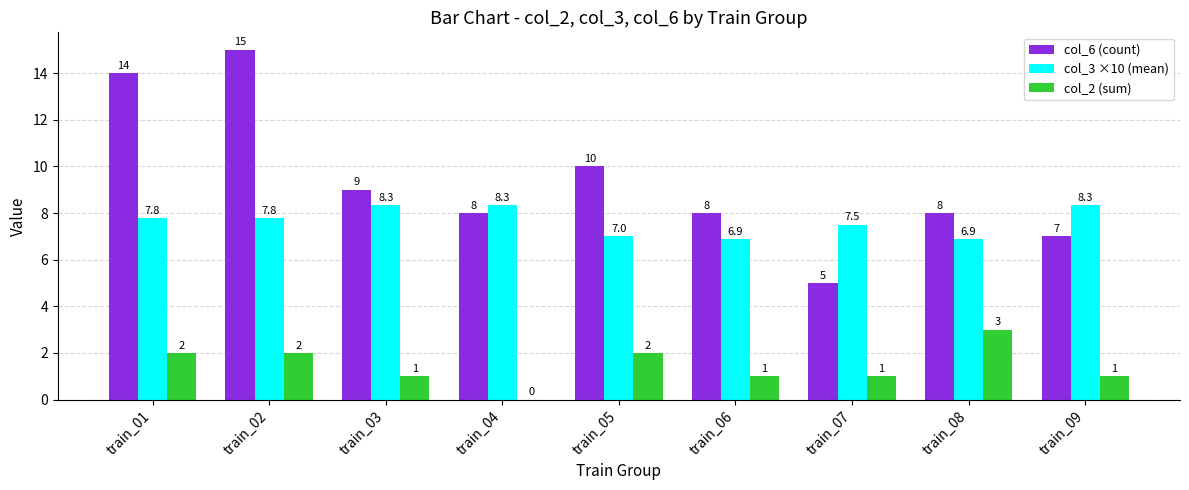

Between train_04 and train_07, which series saw the biggest shift?

col_6 (count)